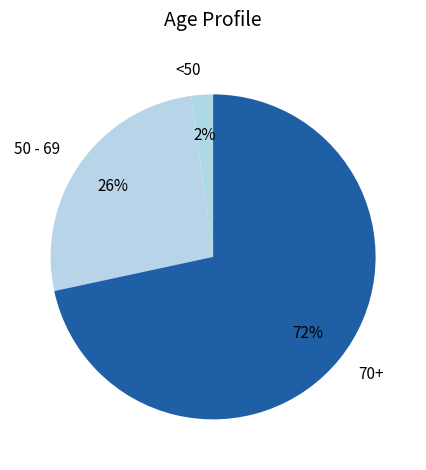

Which category accounts for the majority?

70+